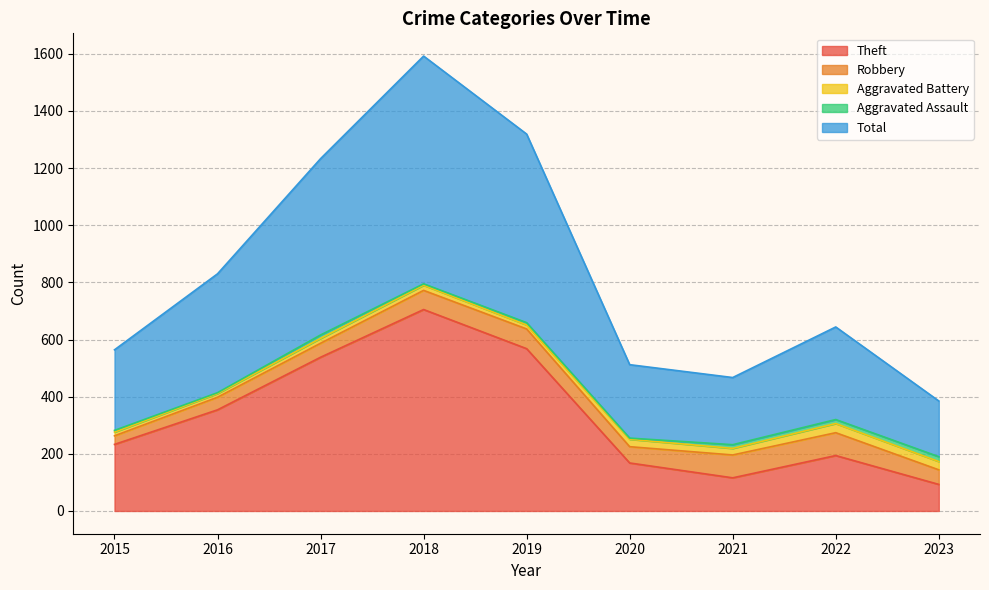

What is the value of the Aggravated Assault point at the 7th from the left?

13